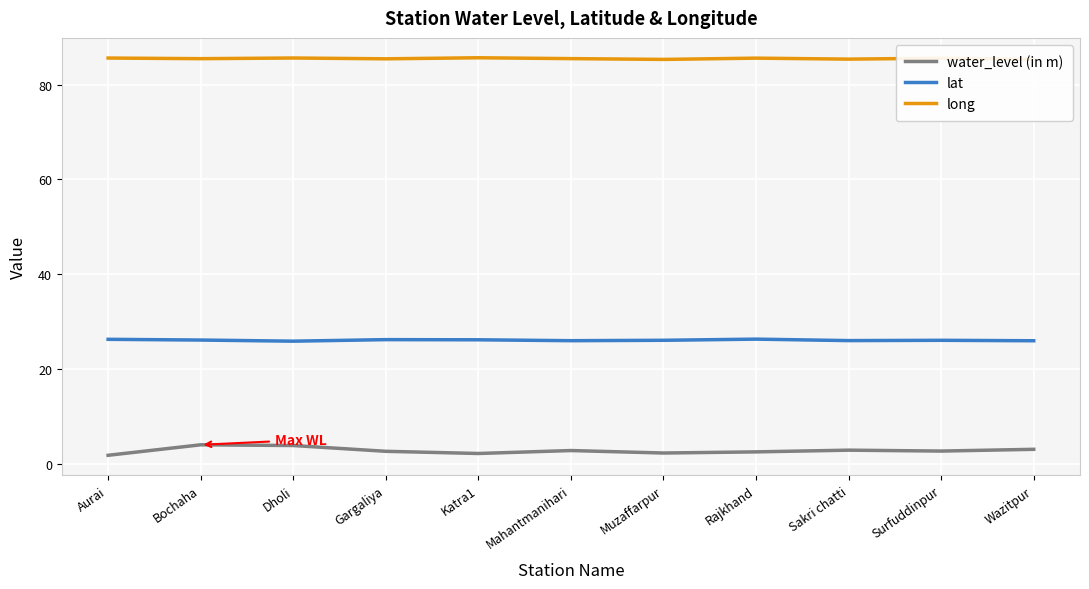

What is the sum of the lat values at Rajkhand and Sakri chatti?

52.4